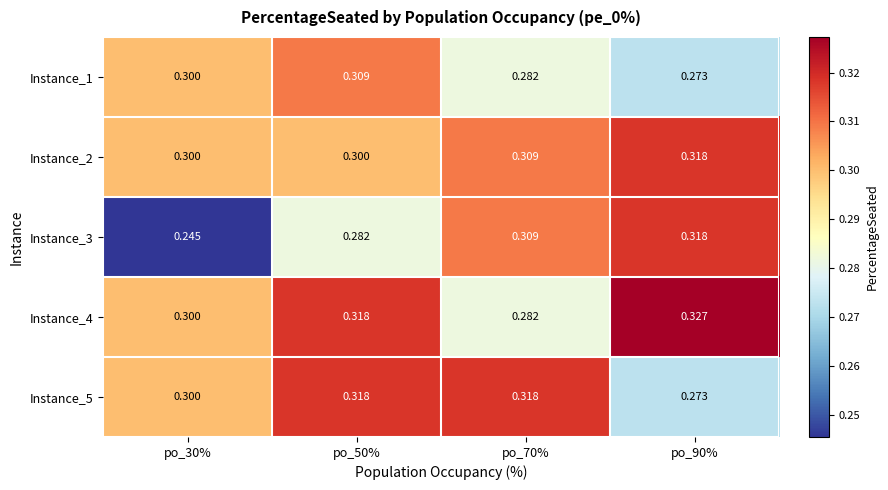

Is the value of Instance_5 at po_90% greater than the value of Instance_2 at po_30%?

No